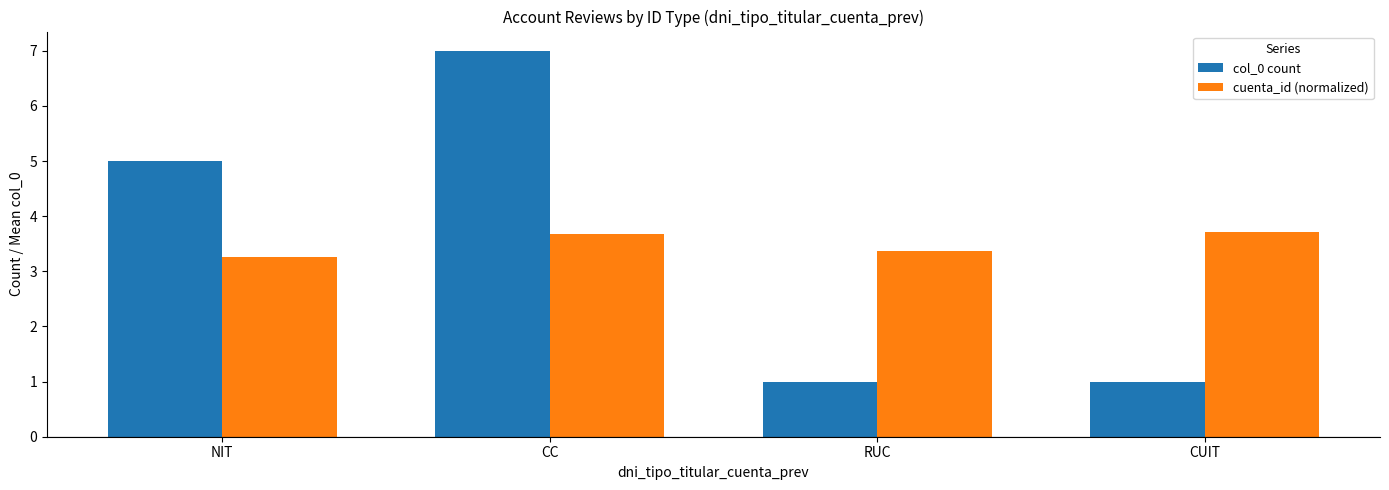

True or false: cuenta_id (normalized) has a value of 1.7 at CC.

False